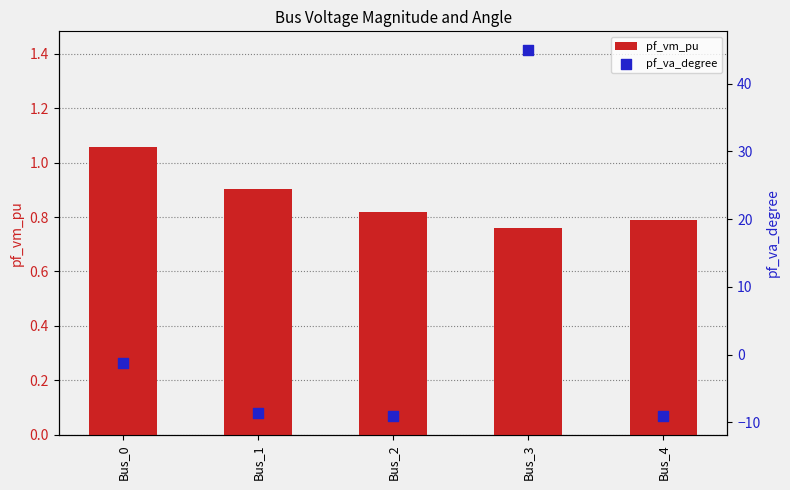

Which series has the widest spread of Y values?

pf_va_degree